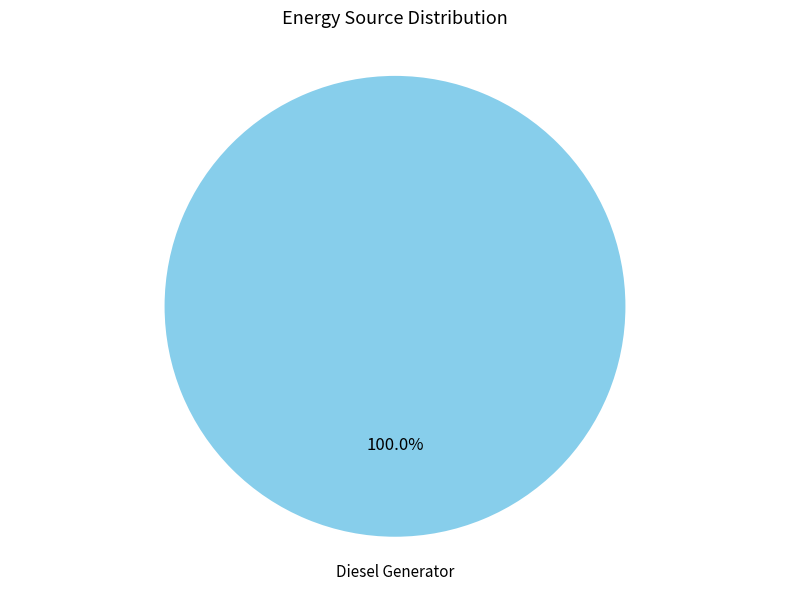

Is there a majority slice in this chart?

Yes